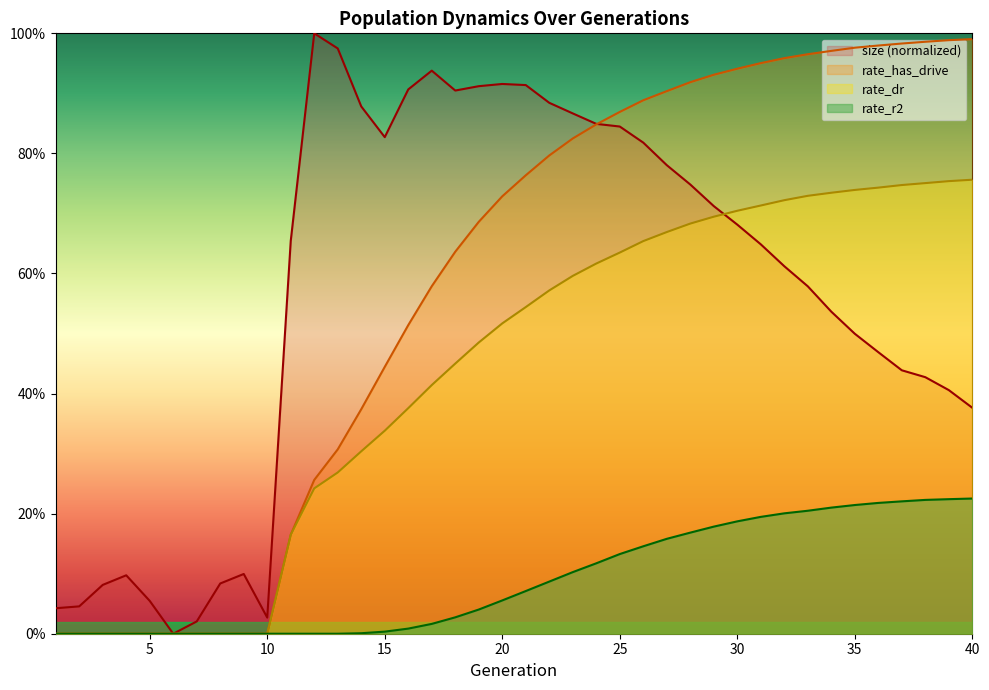

Which has a higher value, 1 or 32?

32